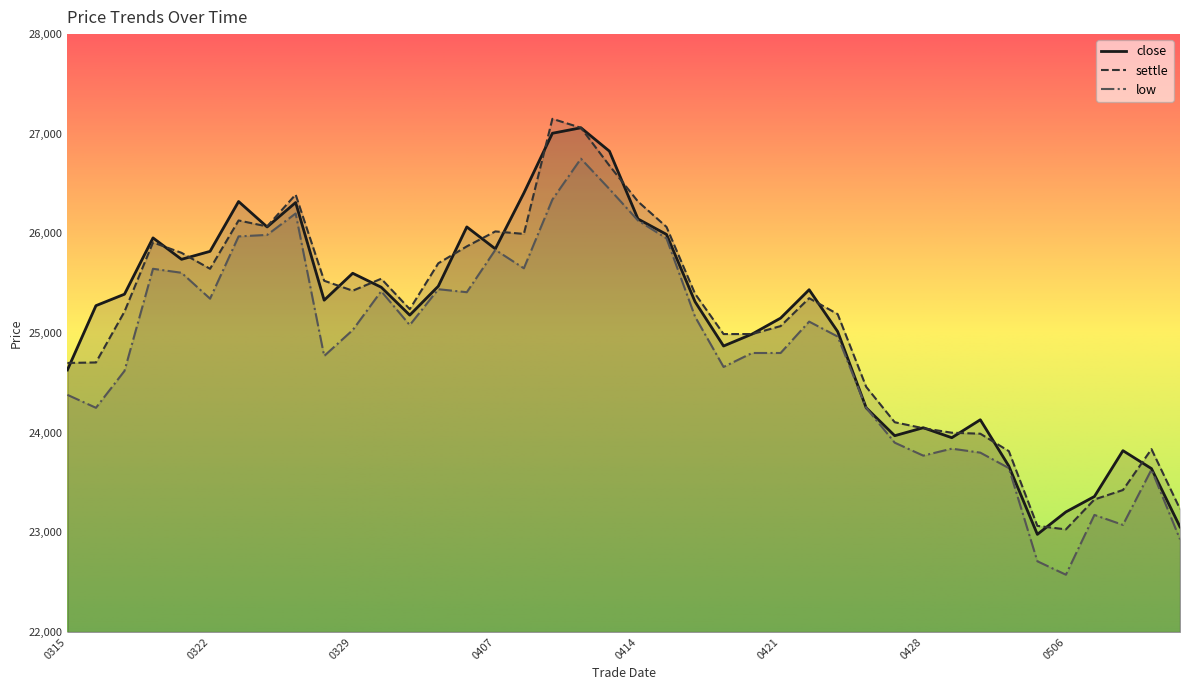

Is the value of low at 20110317 greater than the value of close at 20110422?

No